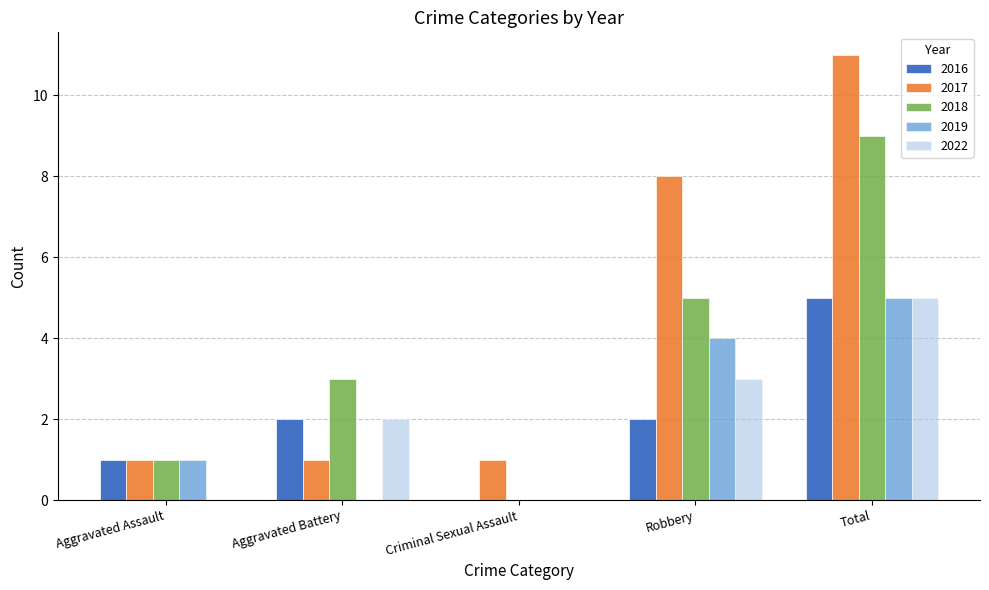

What is the total value across all series at Criminal Sexual Assault?

1